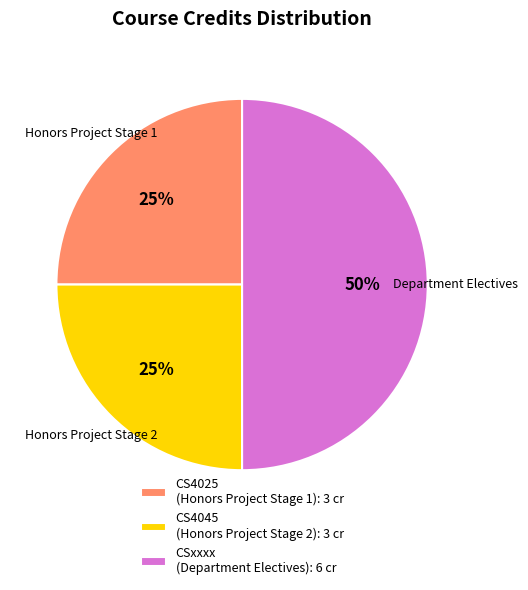

What percentage is the CSxxxx (Department Electives): 6 cr slice, to the nearest percent?

50%